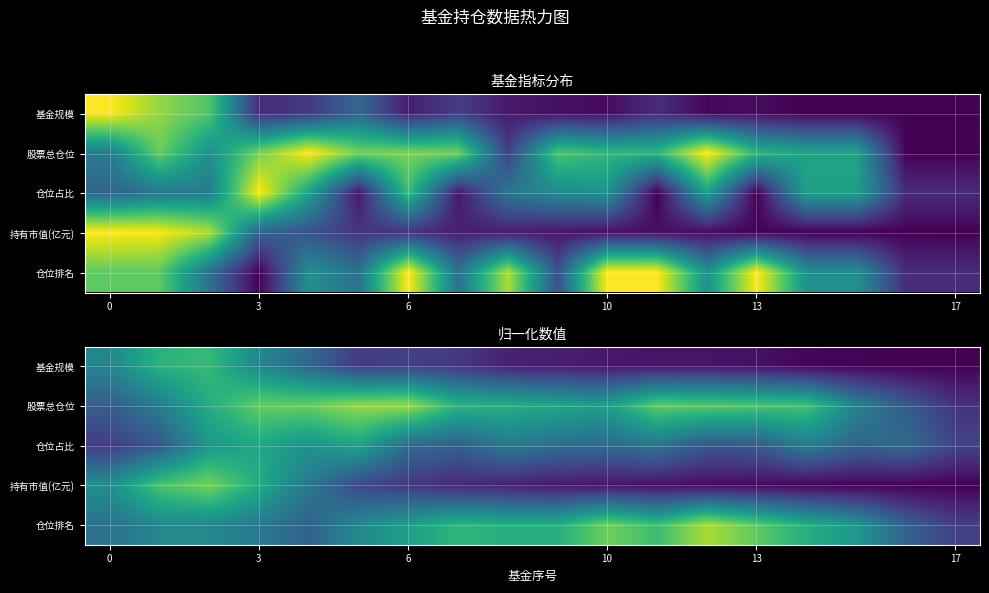

What is the spread (max minus min) of values at 6?

0.3